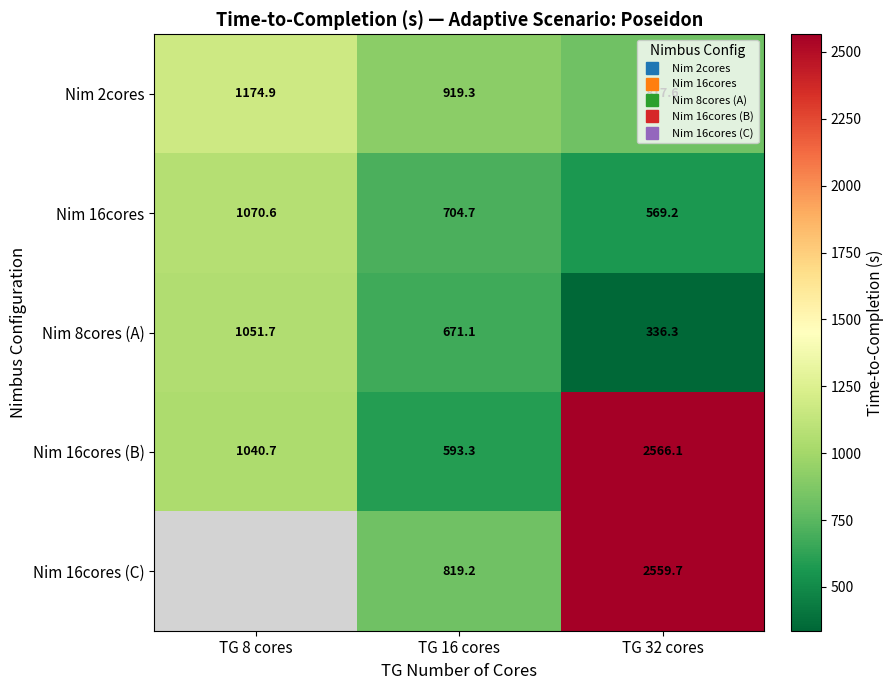

True or false: Nim 8cores (A) has a value of 872.7 at TG 16 cores.

False